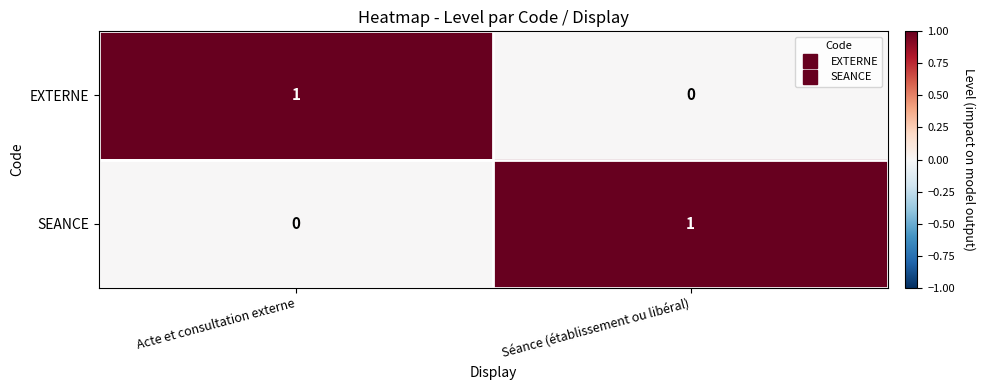

How many distinct data groups are displayed?

2